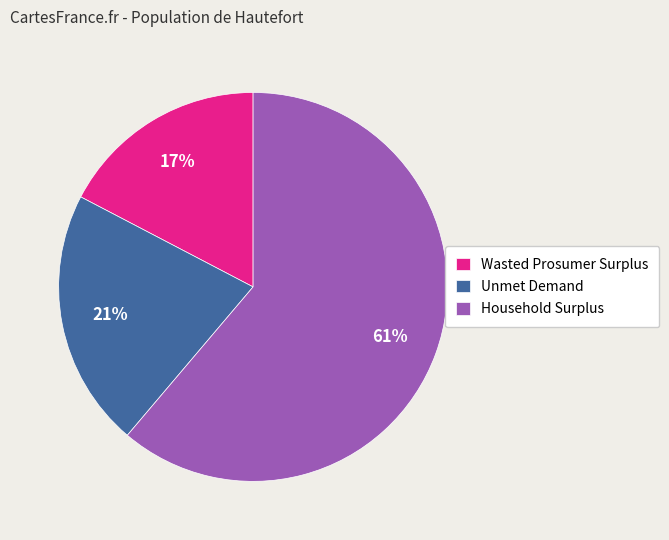

Is Household Surplus the majority of the pie?

Yes